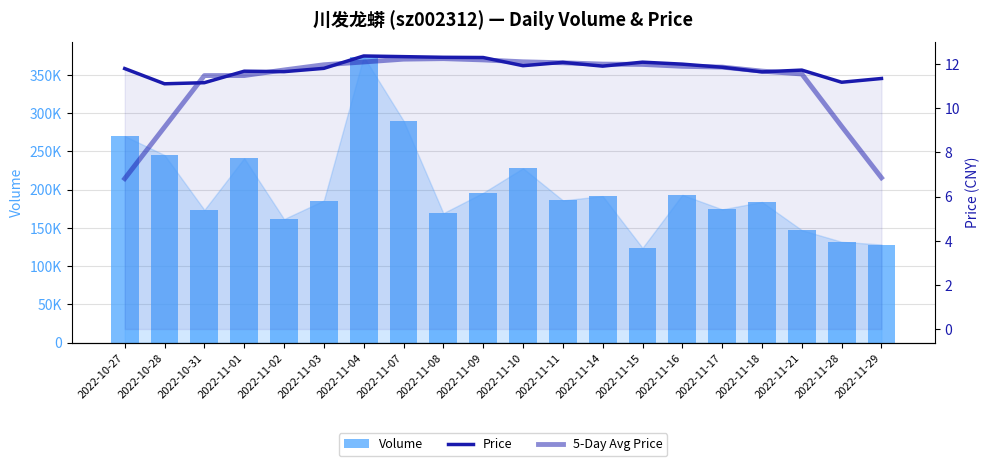

At which category is the sum across all series the highest?

2022-11-04